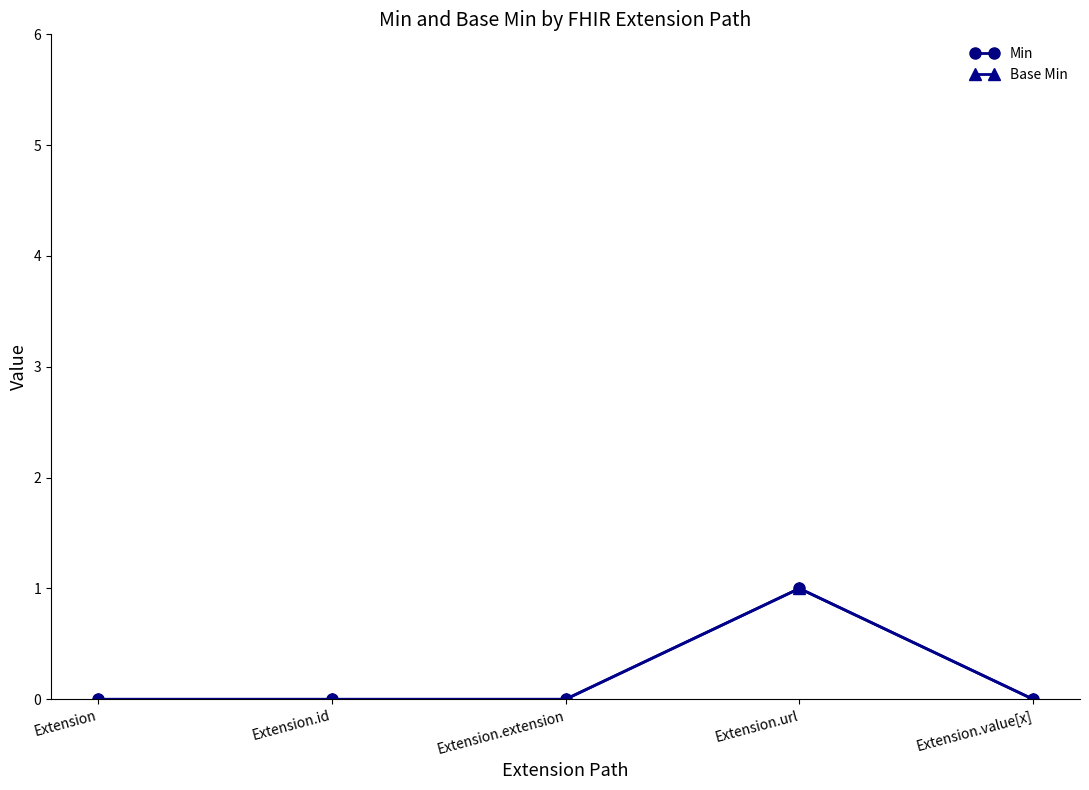

At which label does Base Min reach its minimum?

Extension